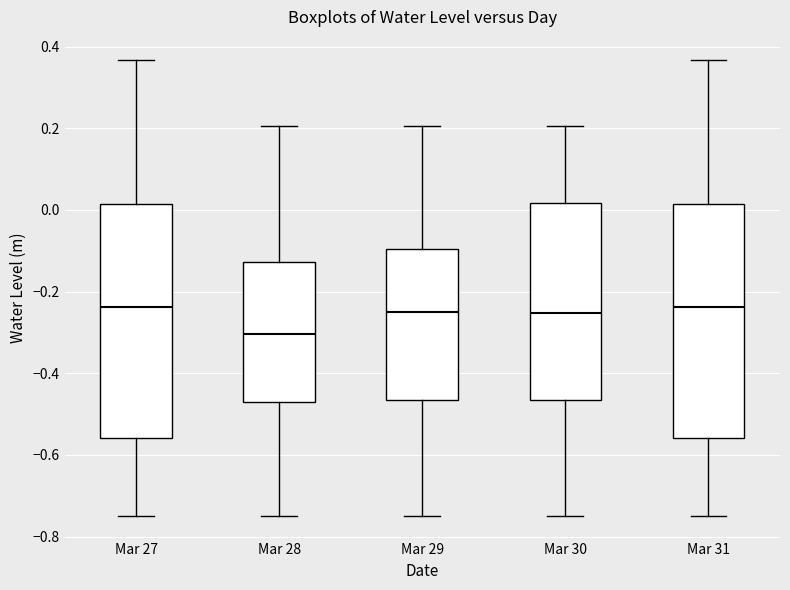

Reading left to right, transcribe this box plot: for each box, give where its median line is, the range the box spans, and where its two whiskers end, as read against the y-axis. The values are not printed on the chart, so give them approximately, as read against the axis.

Mar 27: median -0.24, box -0.56 to 0.02, whiskers -0.74 to 0.36
Mar 28: median -0.30, box -0.48 to -0.12, whiskers -0.74 to 0.20
Mar 29: median -0.24, box -0.46 to -0.10, whiskers -0.74 to 0.20
Mar 30: median -0.26, box -0.46 to 0.02, whiskers -0.74 to 0.20
Mar 31: median -0.24, box -0.56 to 0.02, whiskers -0.74 to 0.36